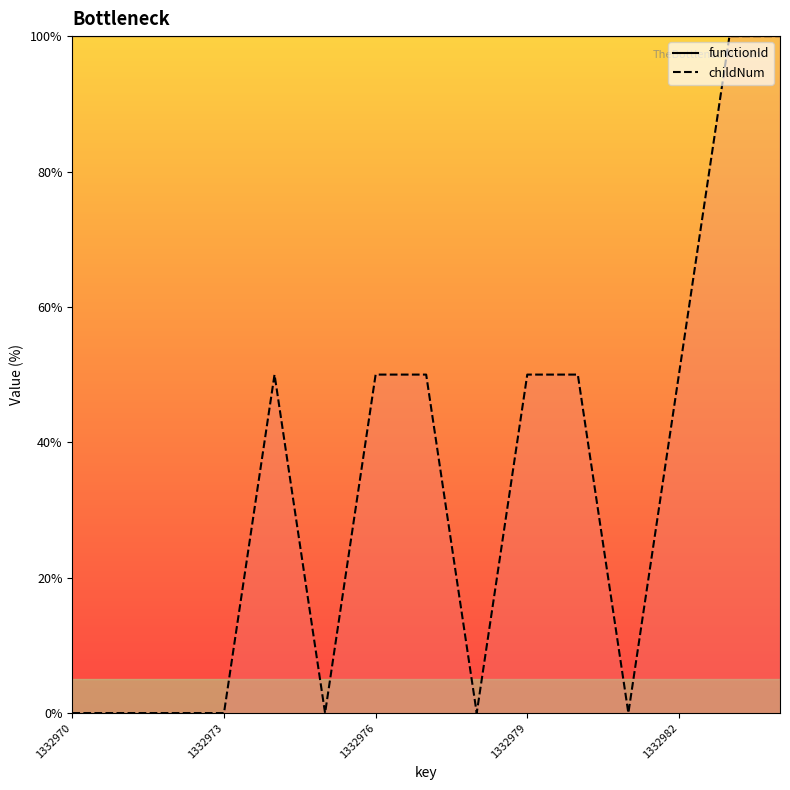

Is it true that the value at 1332972 is 0?

True